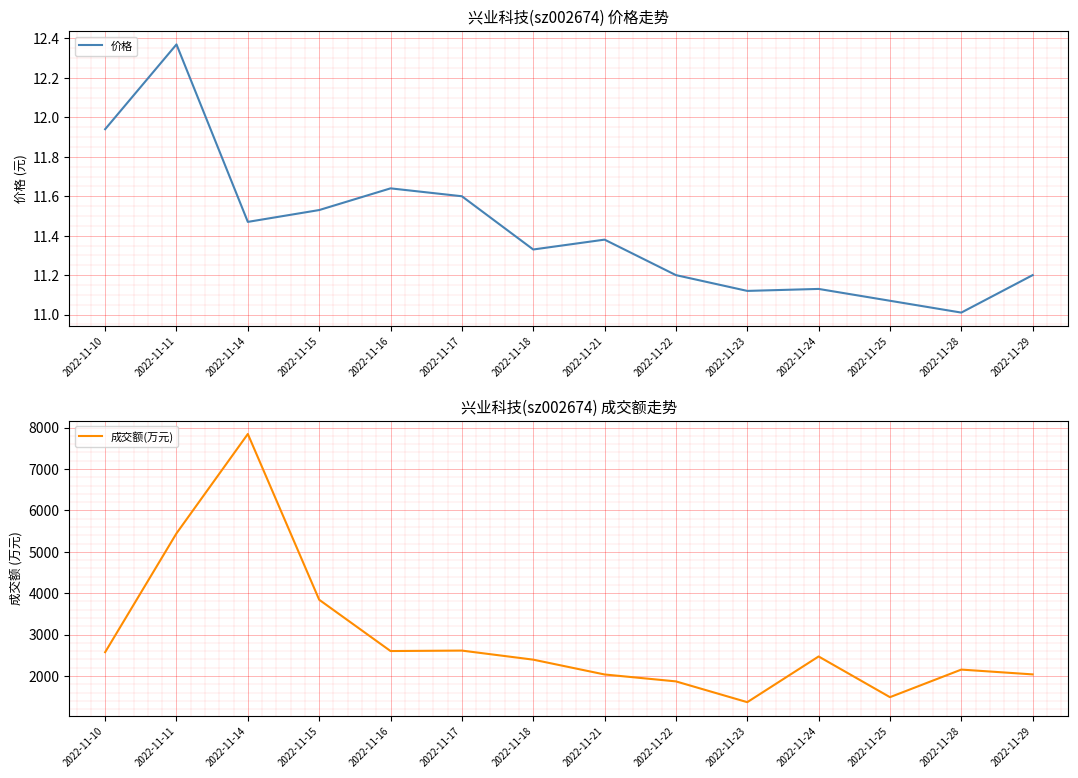

What is the difference between the second highest and second lowest values in the 价格 series?

0.9